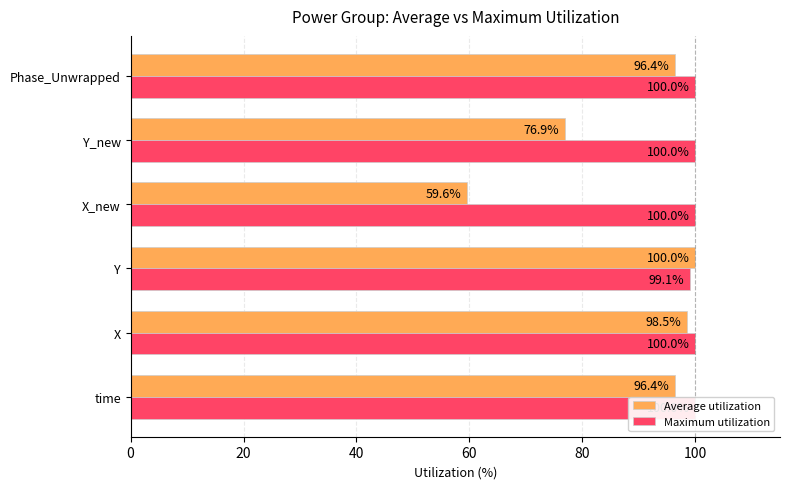

Which series changed the most between X and Y?

Average utilization